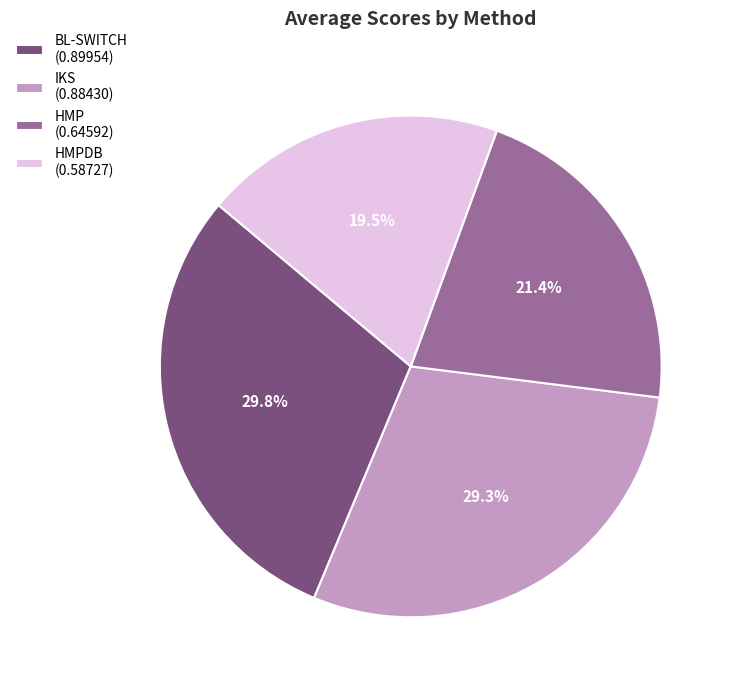

Rank the categories by value from highest to lowest.

BL-SWITCH (0.89954), IKS (0.88430), HMP (0.64592), HMPDB (0.58727)